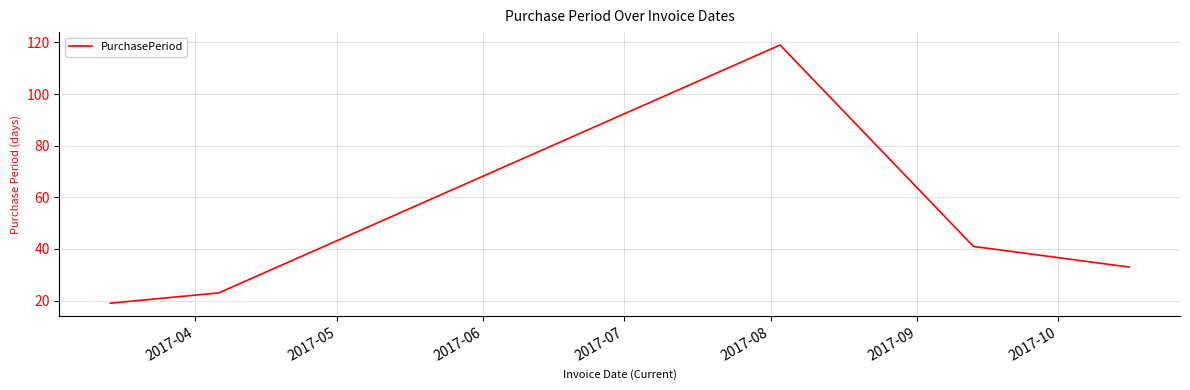

True or false: there are more than 0 points higher than both neighbors.

True